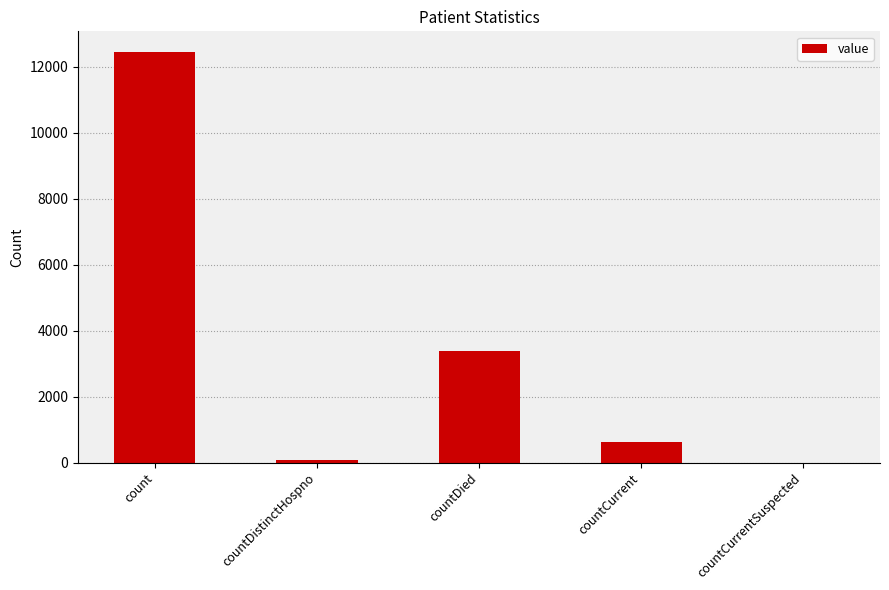

How many values are above zero?

4